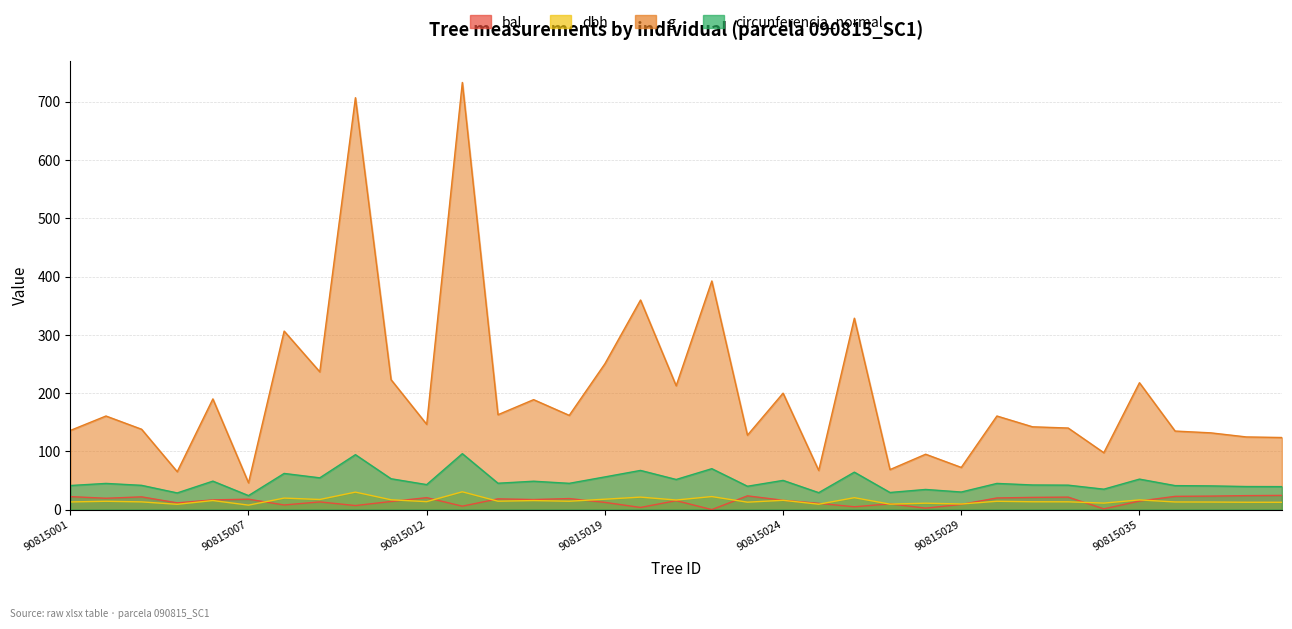

What value does the dbh series have at 90815005?

15.6